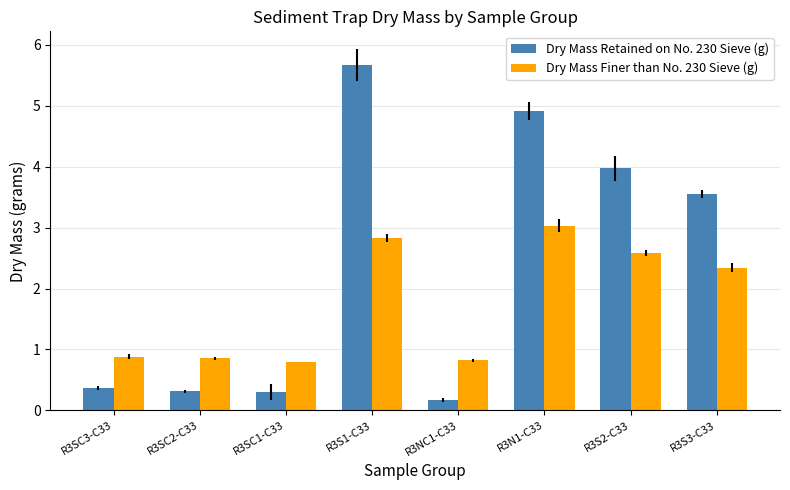

Reading left to right, extract all data points from this chart.

Dry Mass Retained on No. 230 Sieve (g): 0.4	0.3	0.3	5.7	0.2	4.9	4.0	3.5
Dry Mass Finer than No. 230 Sieve (g): 0.9	0.9	0.8	2.8	0.8	3.0	2.6	2.3